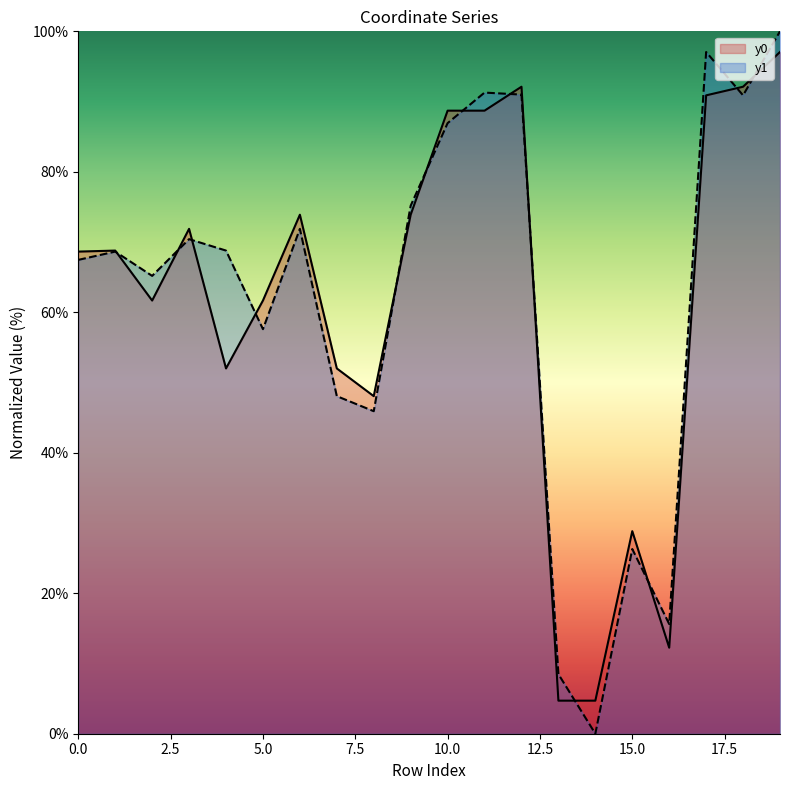

Between 3 and 10, which is larger?

10